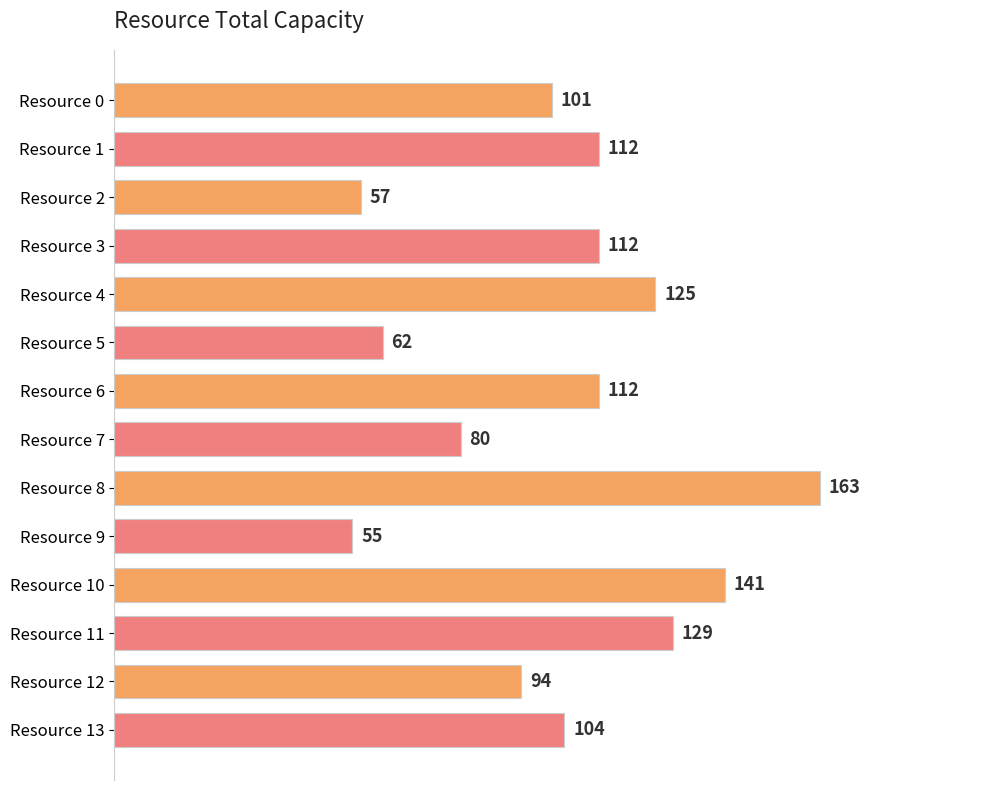

What is the sum of all values?

1447